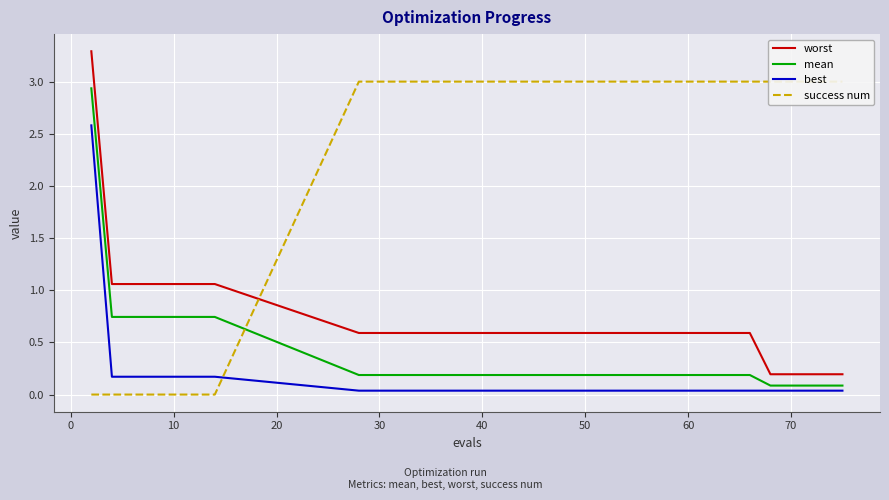

How many data points does each series have?

18